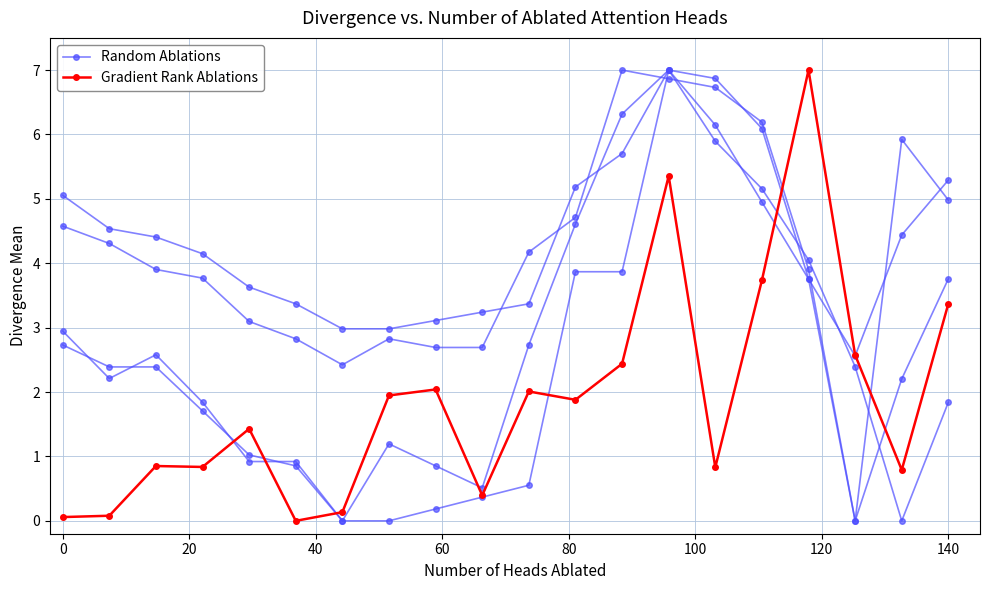

How many data points does each series have?

20